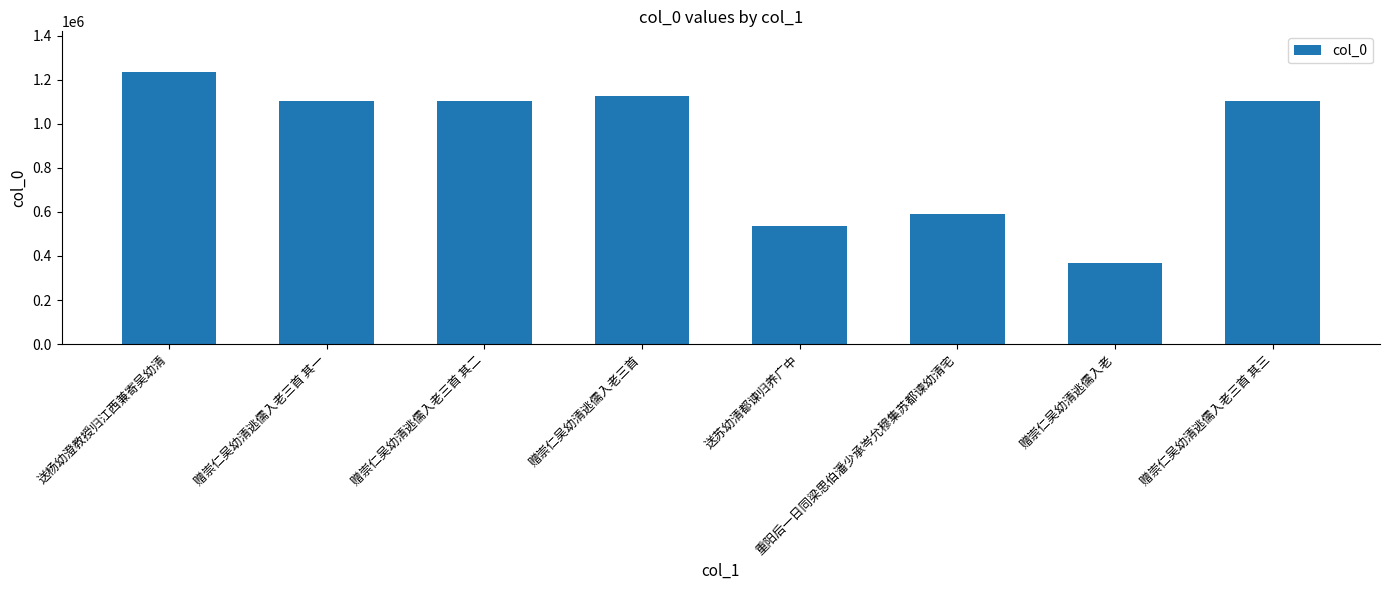

What is the difference between the values at 赠崇仁吴幼清逃儒入老三首 其一 and 赠崇仁吴幼清逃儒入老三首 其三?

2